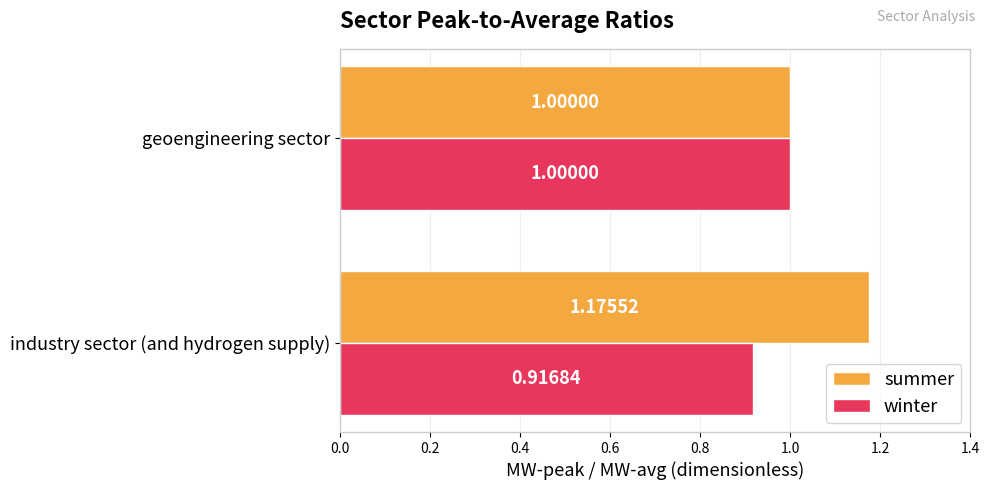

At which label does summer reach its peak?

industry sector (and hydrogen supply)